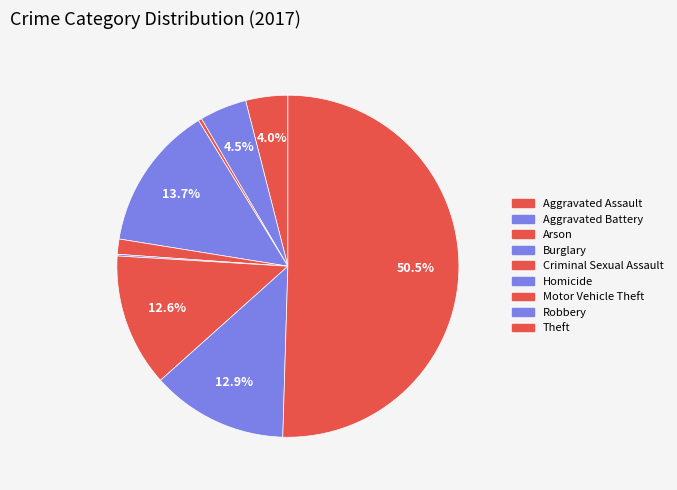

What is the majority slice?

Theft